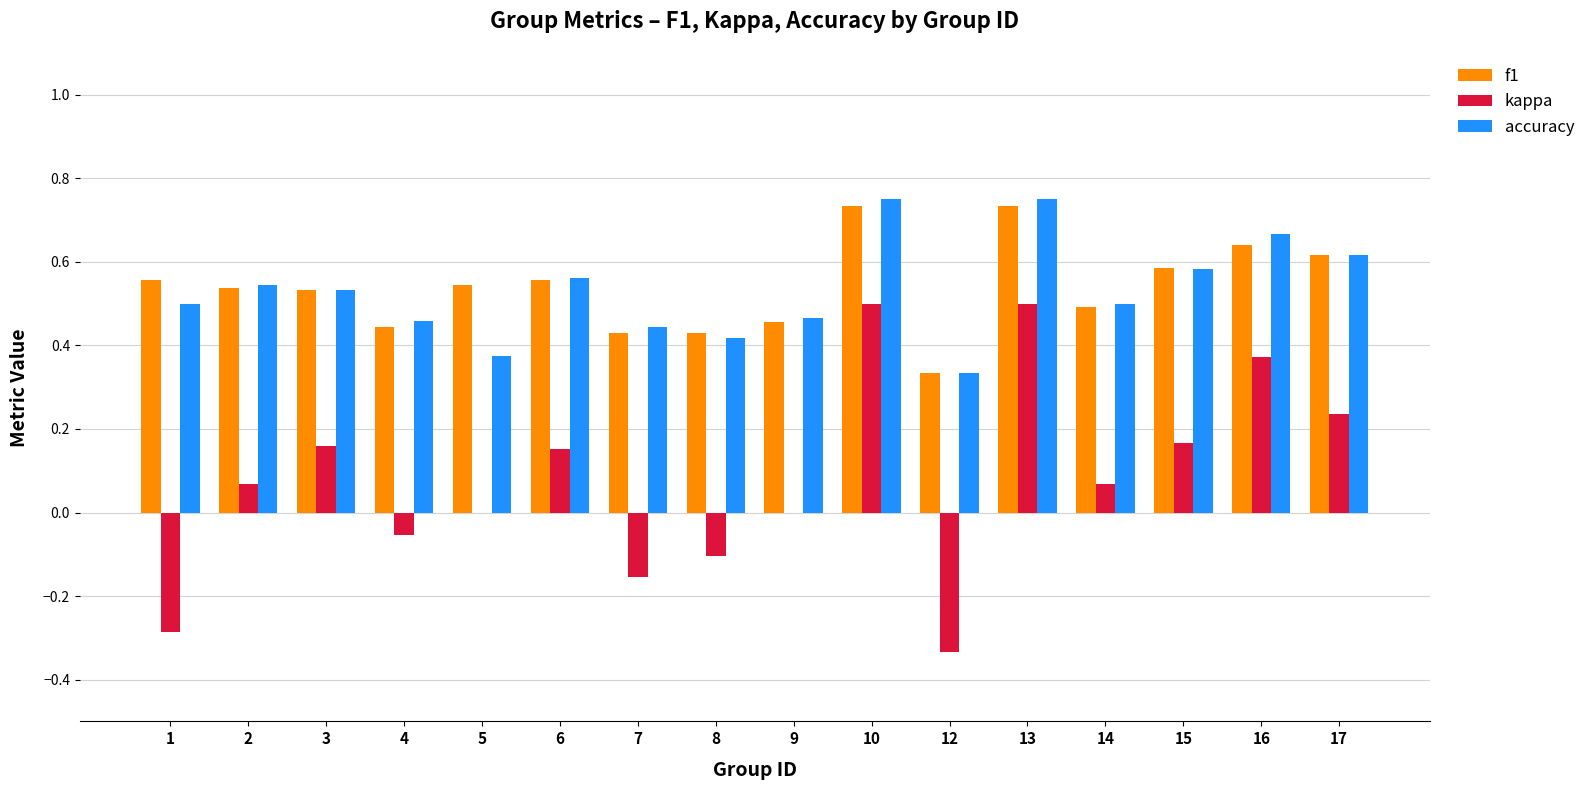

Which series changed the most between 10 and 16?

kappa